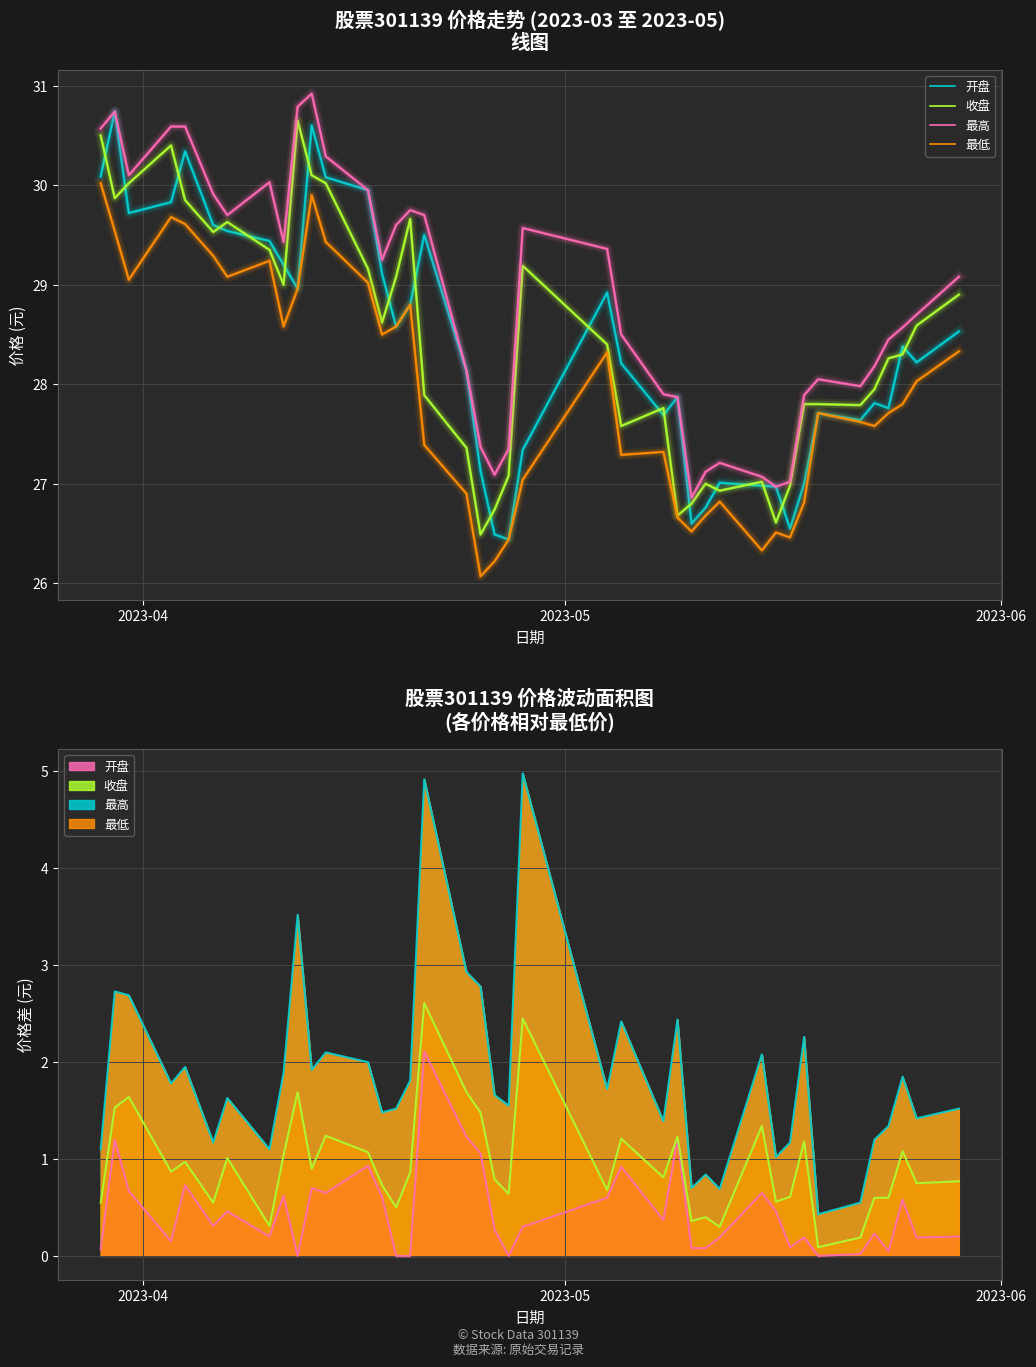

True or false: 开盘 and 最低 intersect in this chart.

False